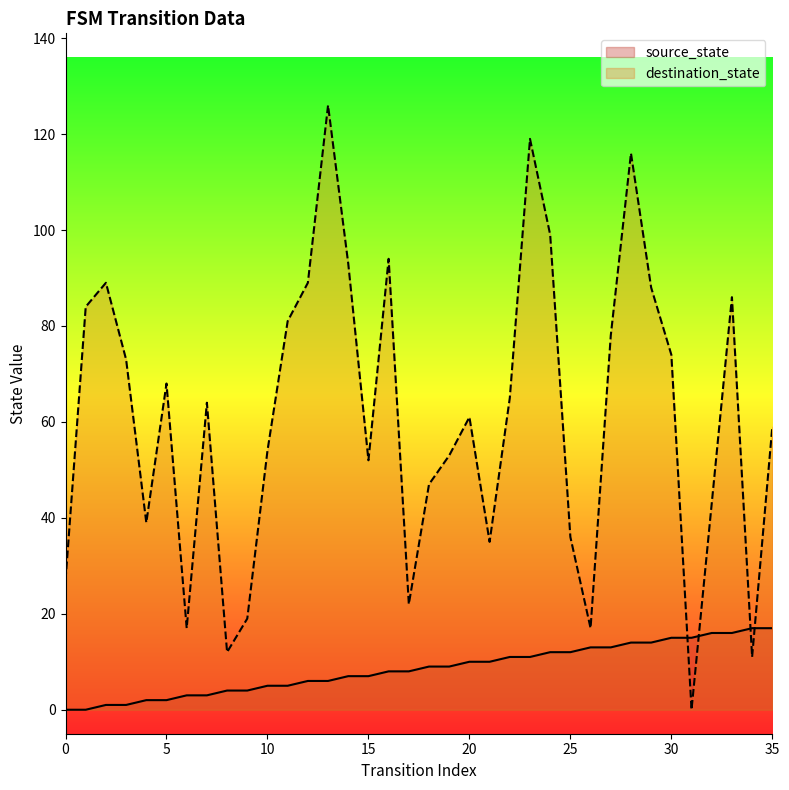

What is the highest value of the source_state series?

17